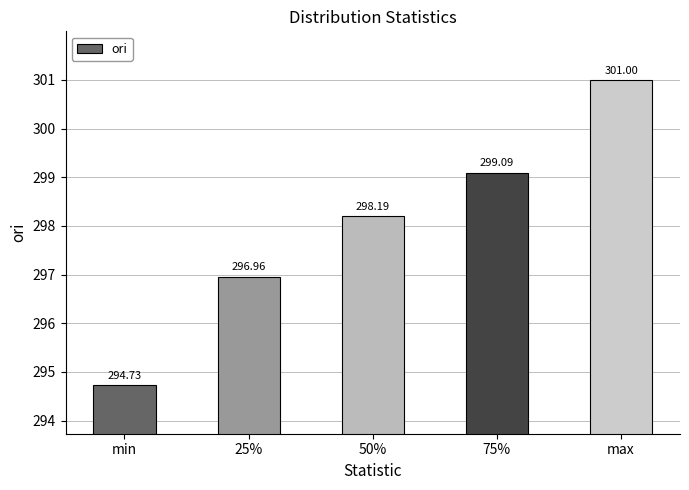

What is the label of the 2nd bar from the left?

25%